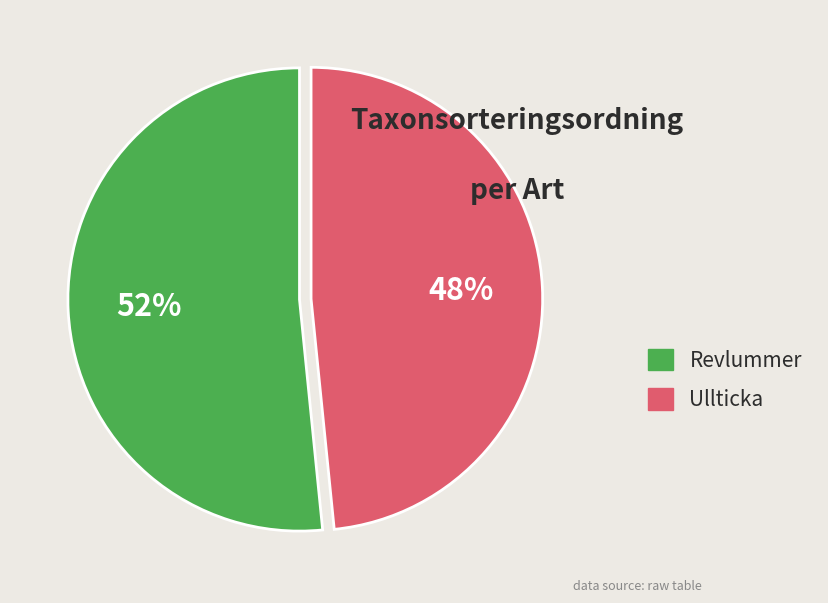

Is the sum of Revlummer and Ullticka greater than half?

Yes